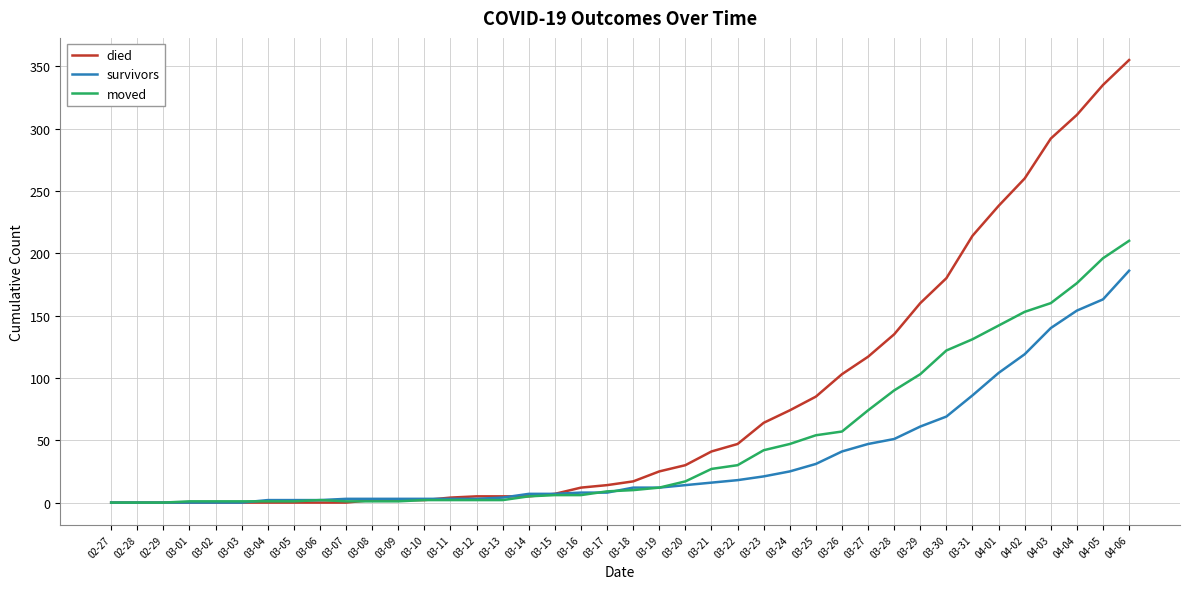

True or false: moved has a value of 27 at 03-21.

True